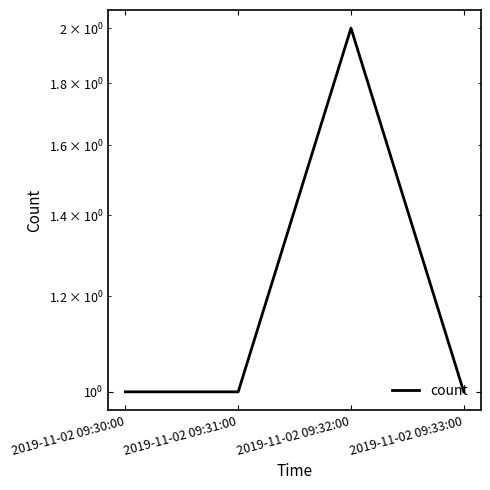

How many points are higher than both their immediate neighbors (excluding endpoints)?

1